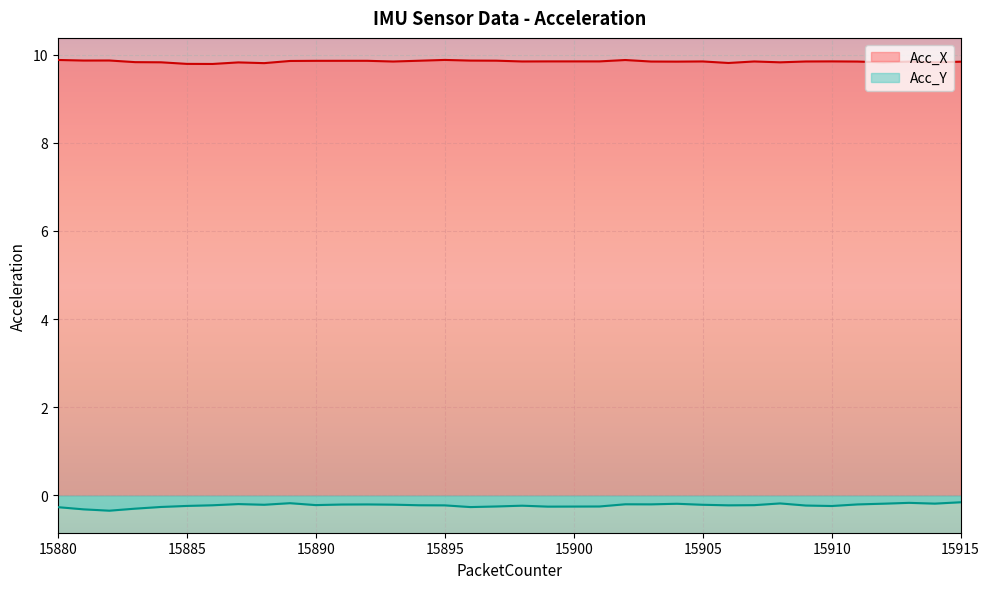

What is the sum of the Acc_Y values at 15895 and 15910?

-0.5